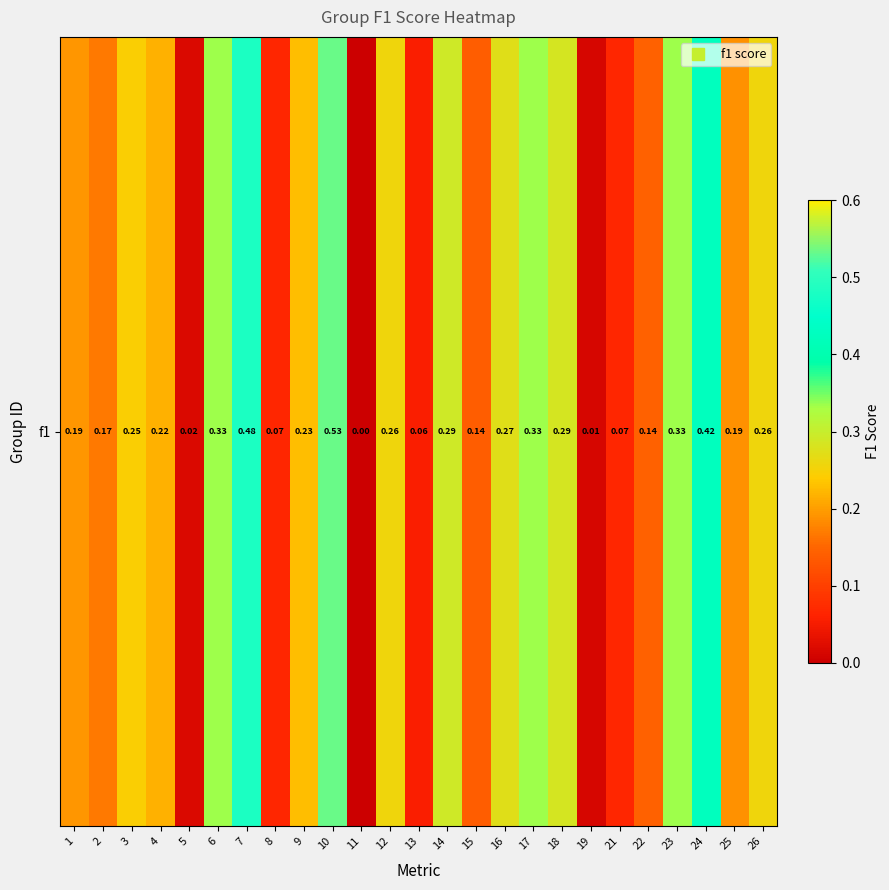

Read the value at 25.

0.2